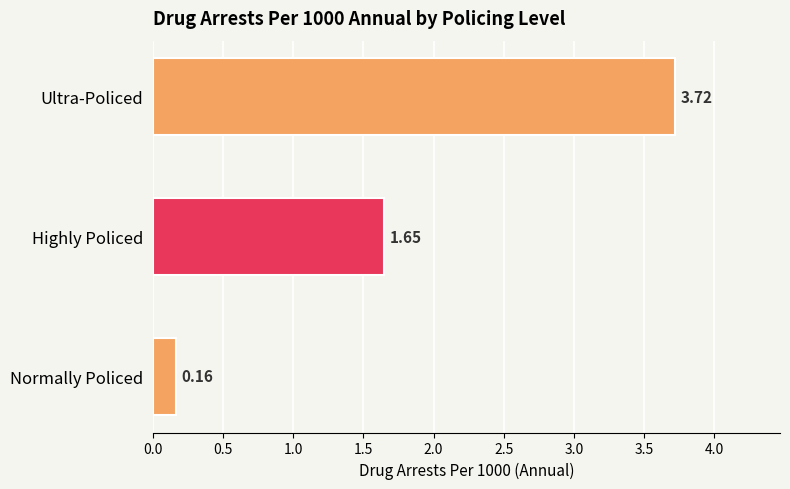

What is the label of the 1st bar from the bottom?

Normally Policed